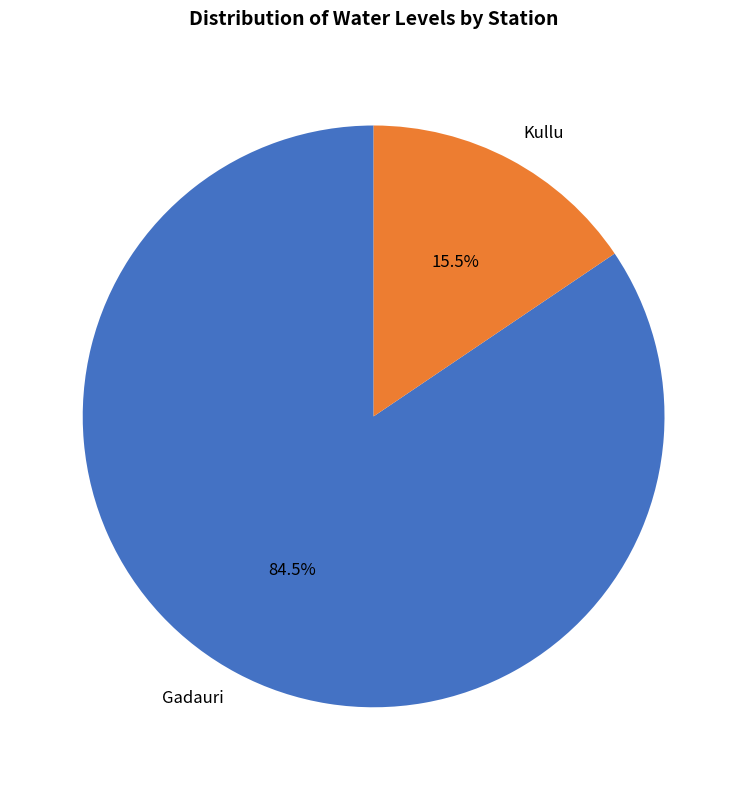

How many slices are in this pie chart?

2